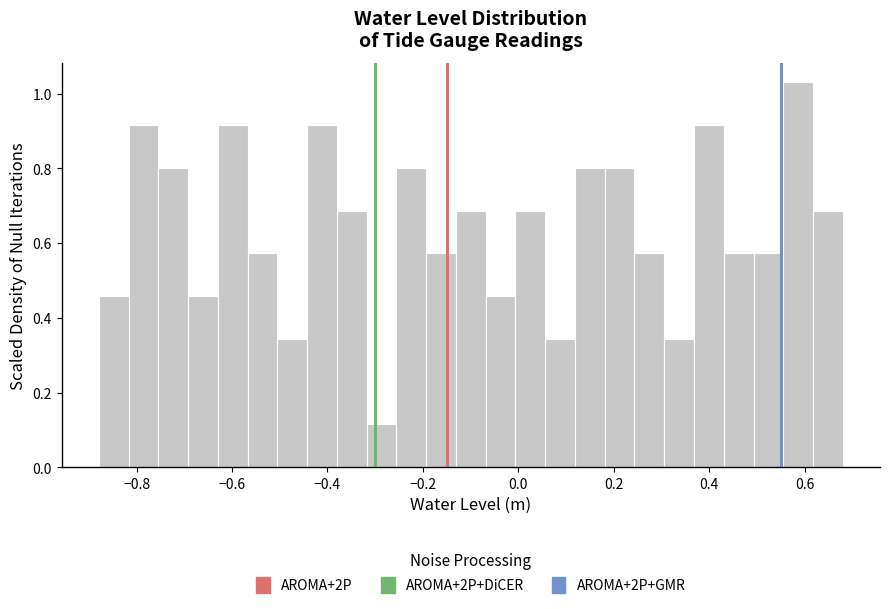

Read against the x-axis, roughly where is the centre of the tallest bar?

0.58